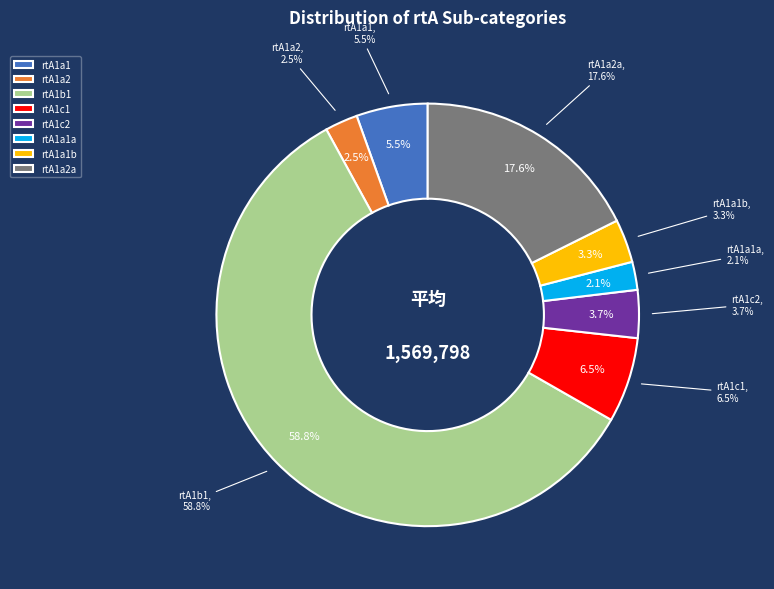

To the nearest percent, what portion does rtA1a2 represent?

3%